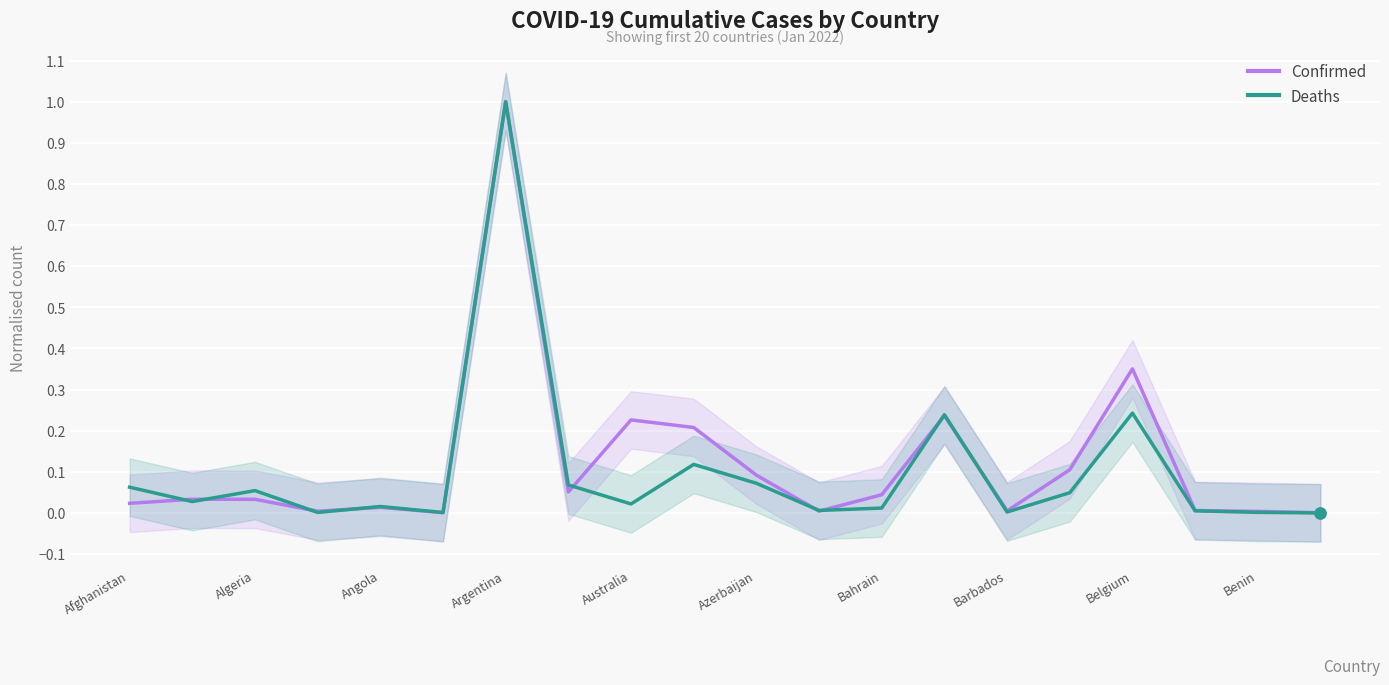

What is the highest value of the Confirmed series?

1.0